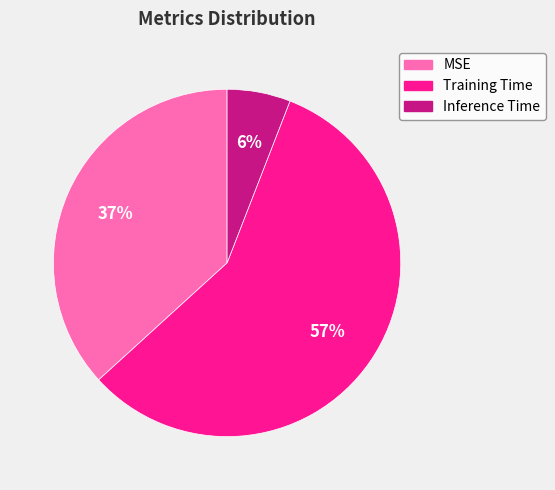

To the nearest percent, what portion does Training Time represent?

57%